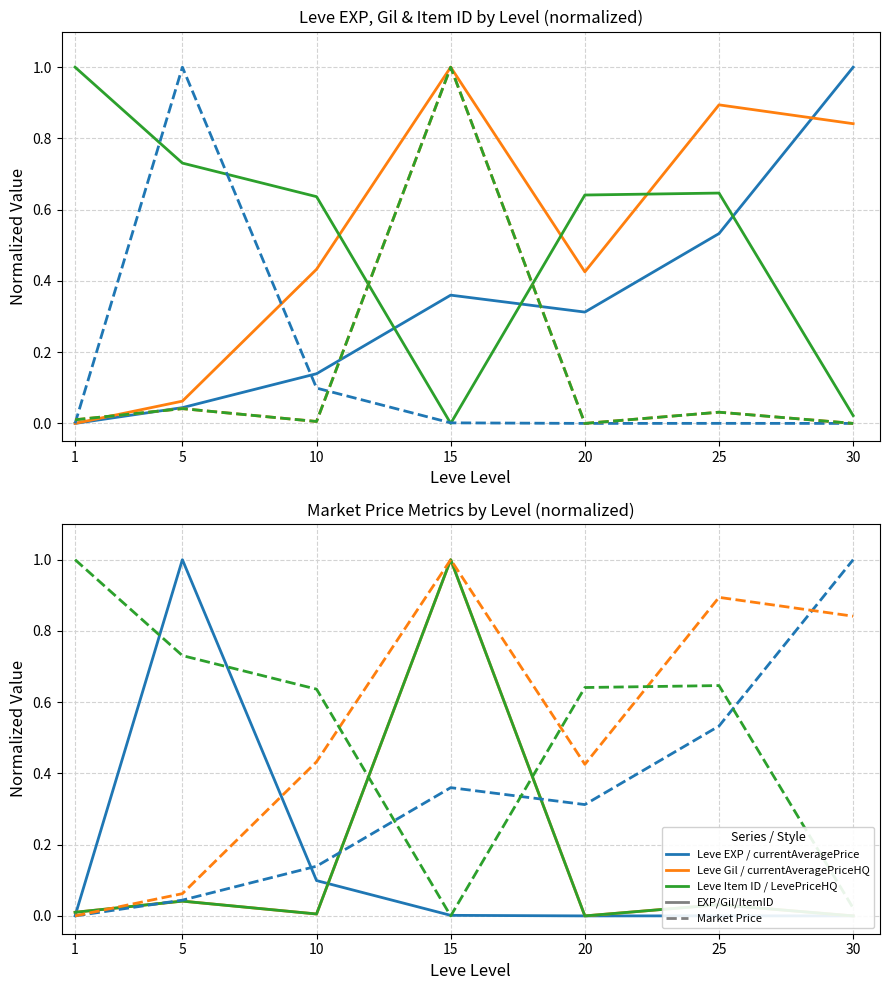

At which category is the sum across all series the highest?

15